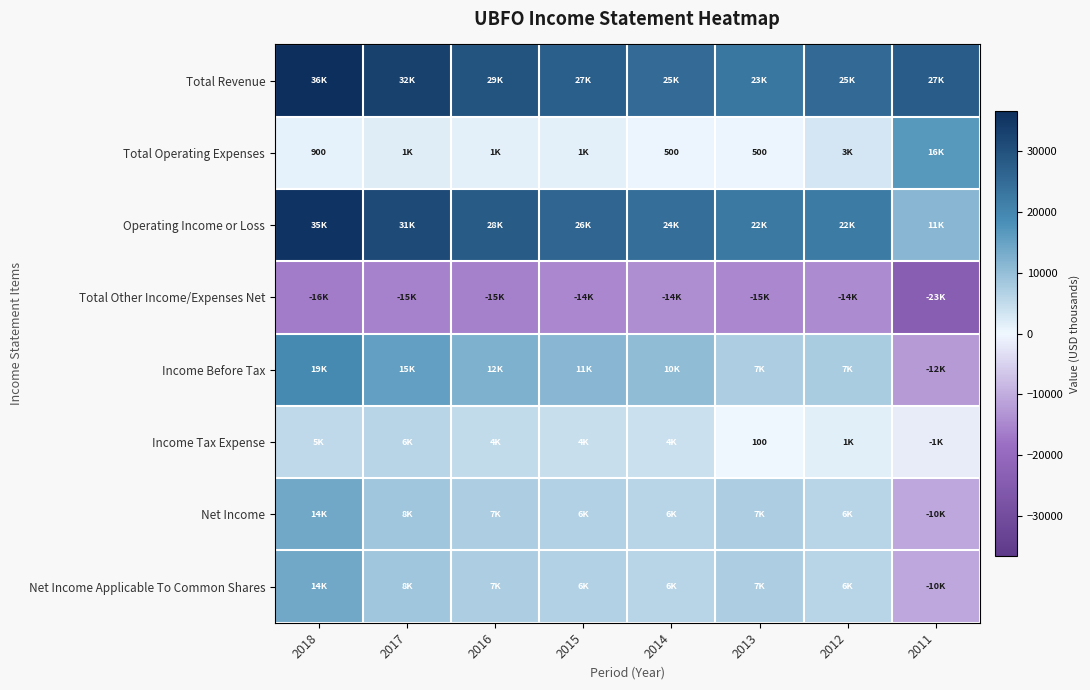

Between 2018 and 2017, which series saw the biggest shift?

Net Income